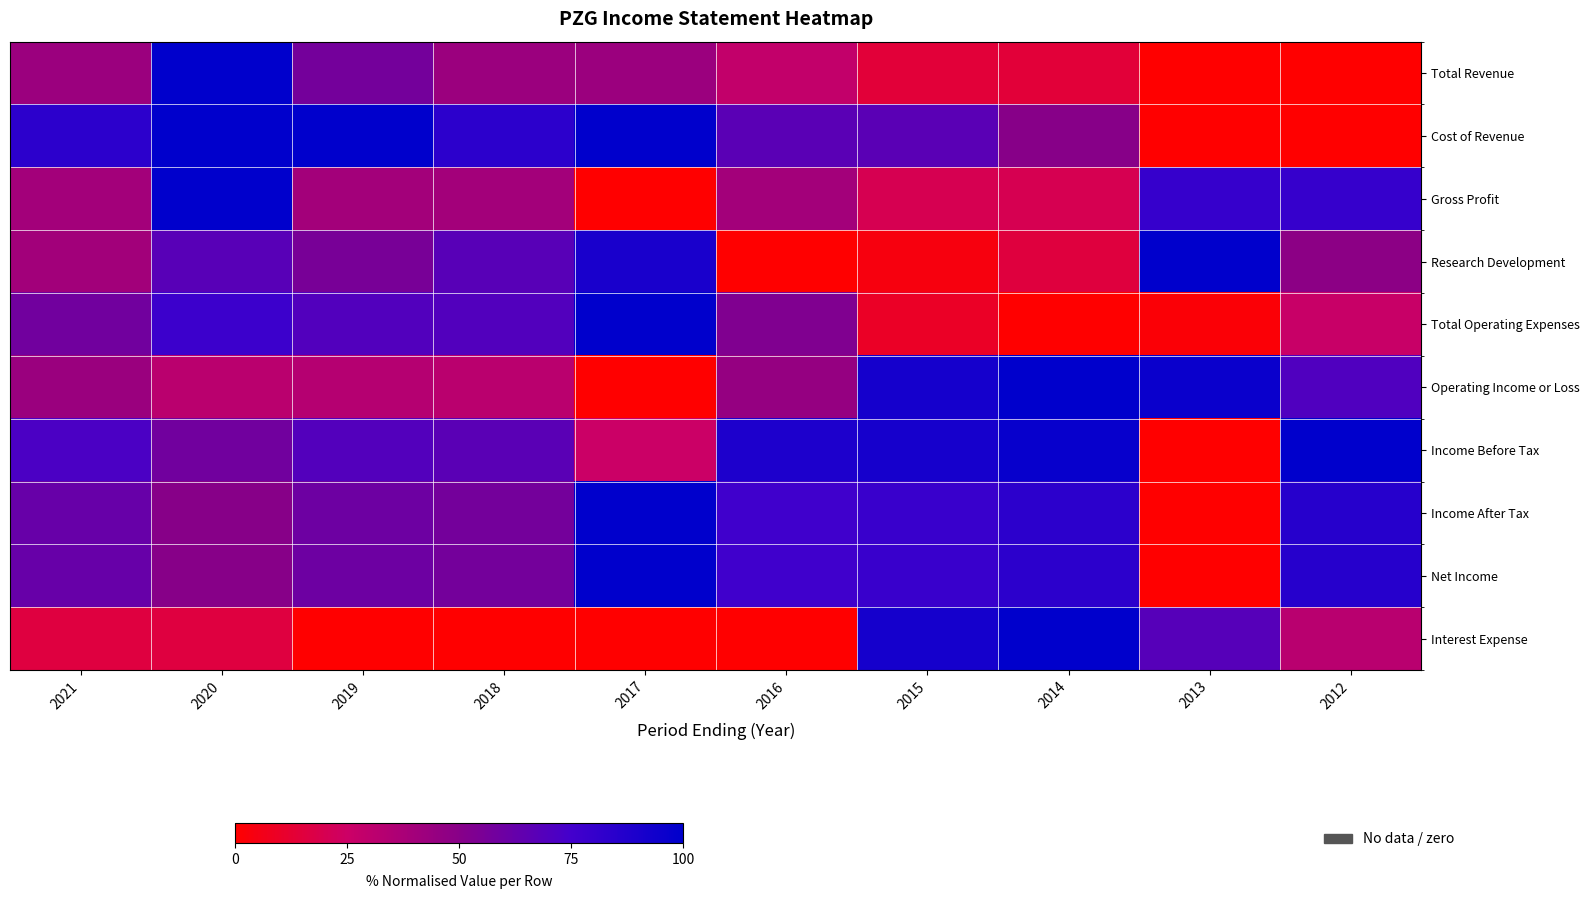

What is the spread (max minus min) of values at 2019?

100.0